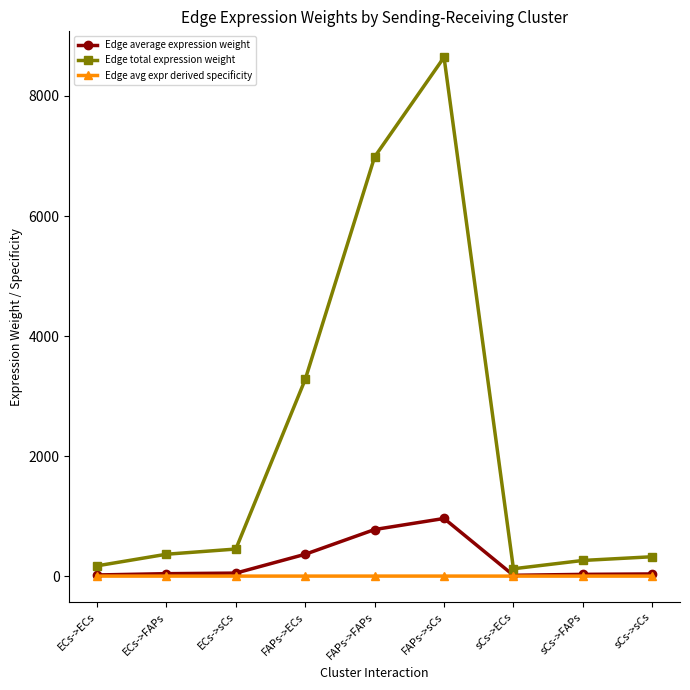

At how many categories does at least one series exceed 6802?

2